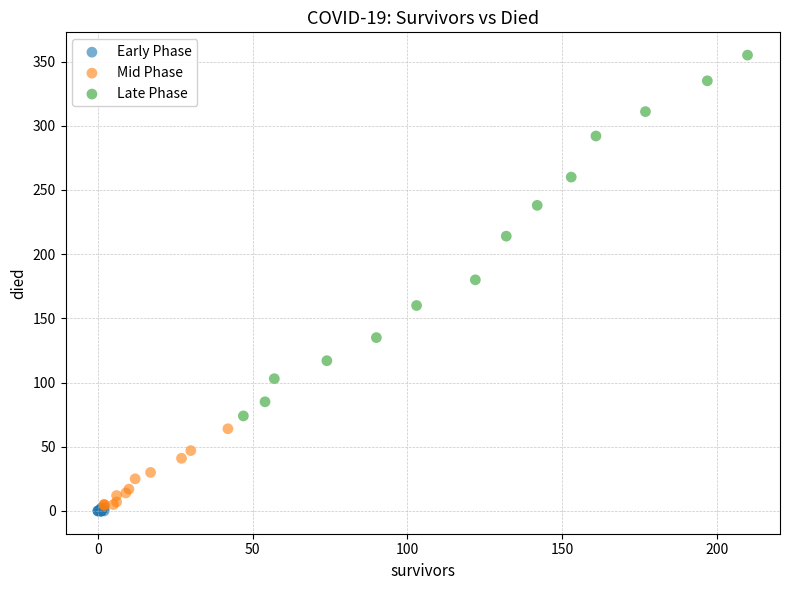

Which series contains the highest Y value?

Late Phase